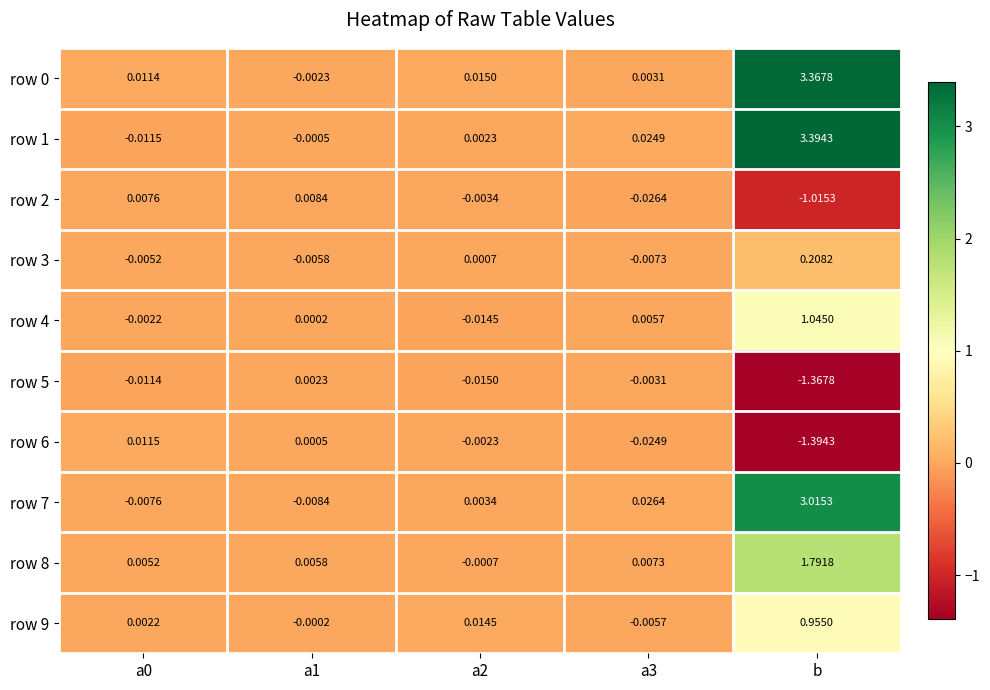

At which label does row 2 reach its minimum?

b